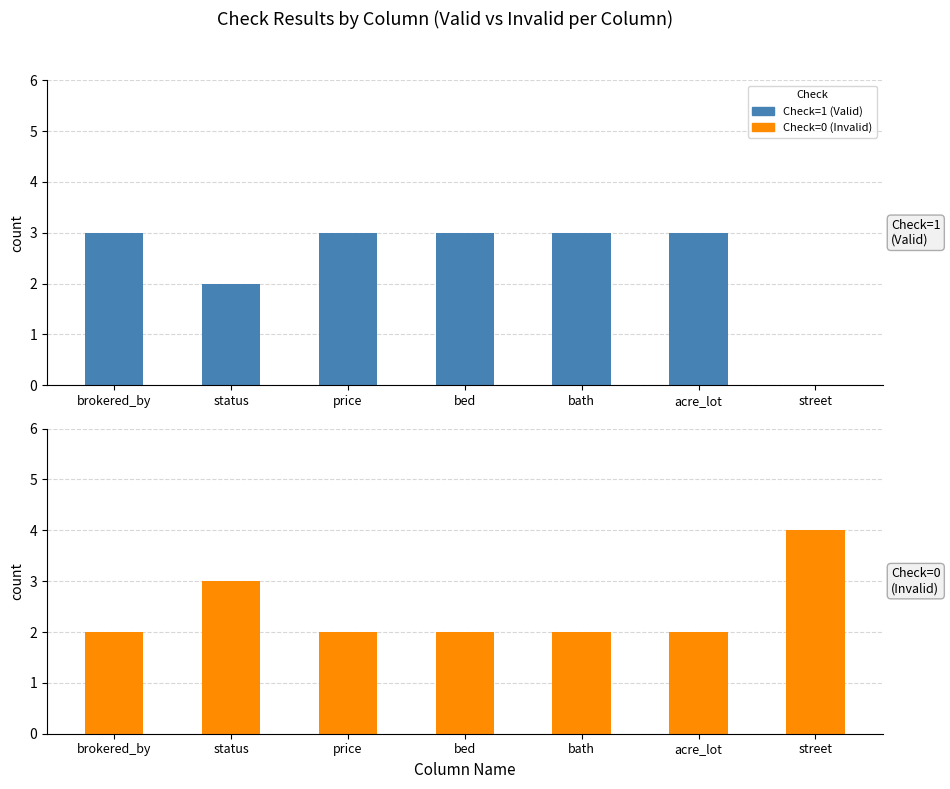

How many groups of bars are there?

7